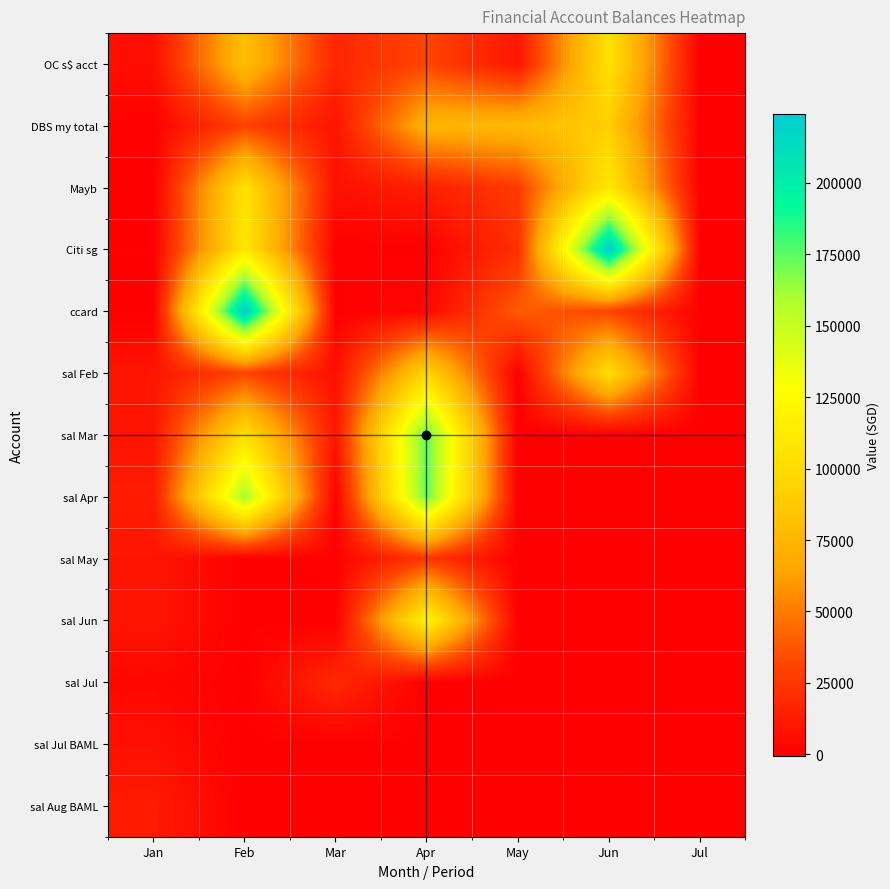

At which category does the chart reach its peak across all series?

Jun